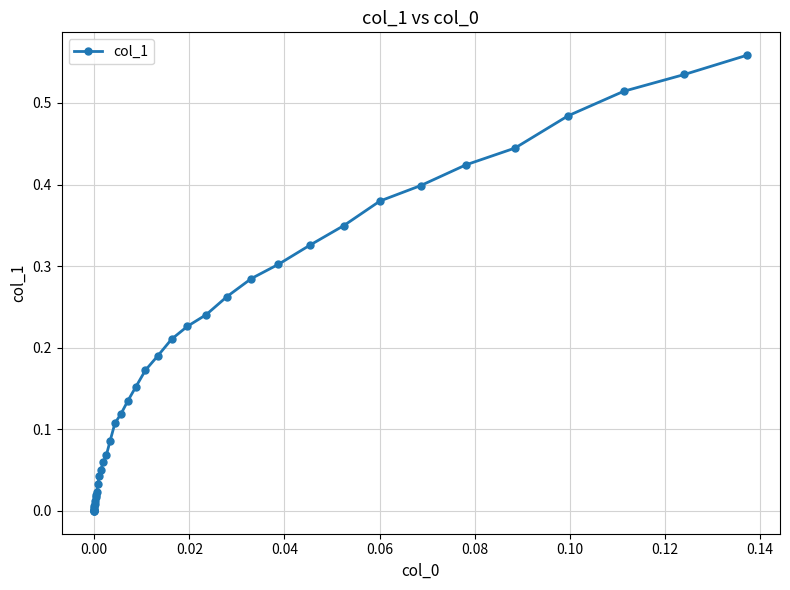

How many data points are above 0?

37